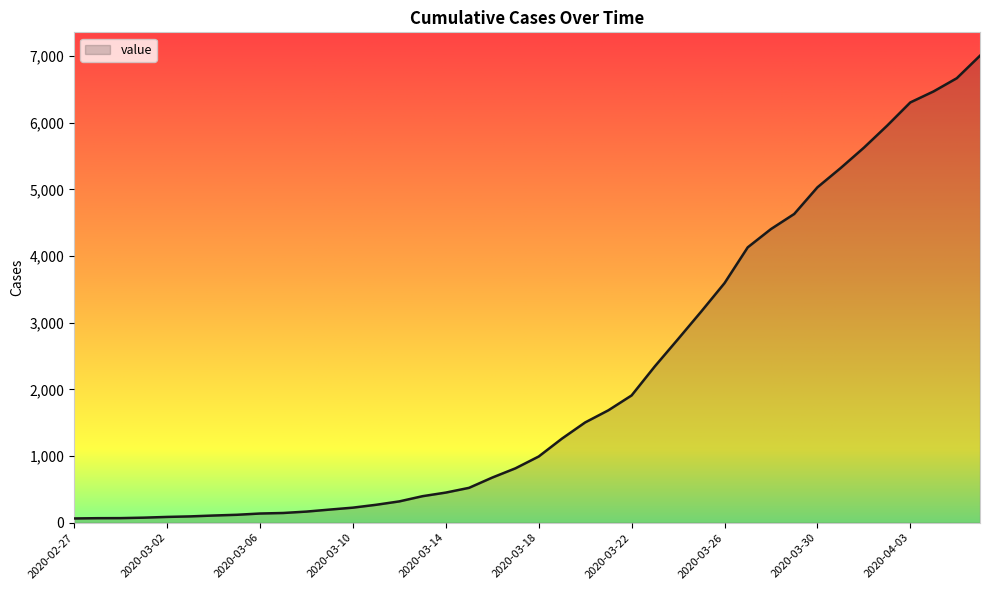

What is the difference between the maximum and minimum values?

6940